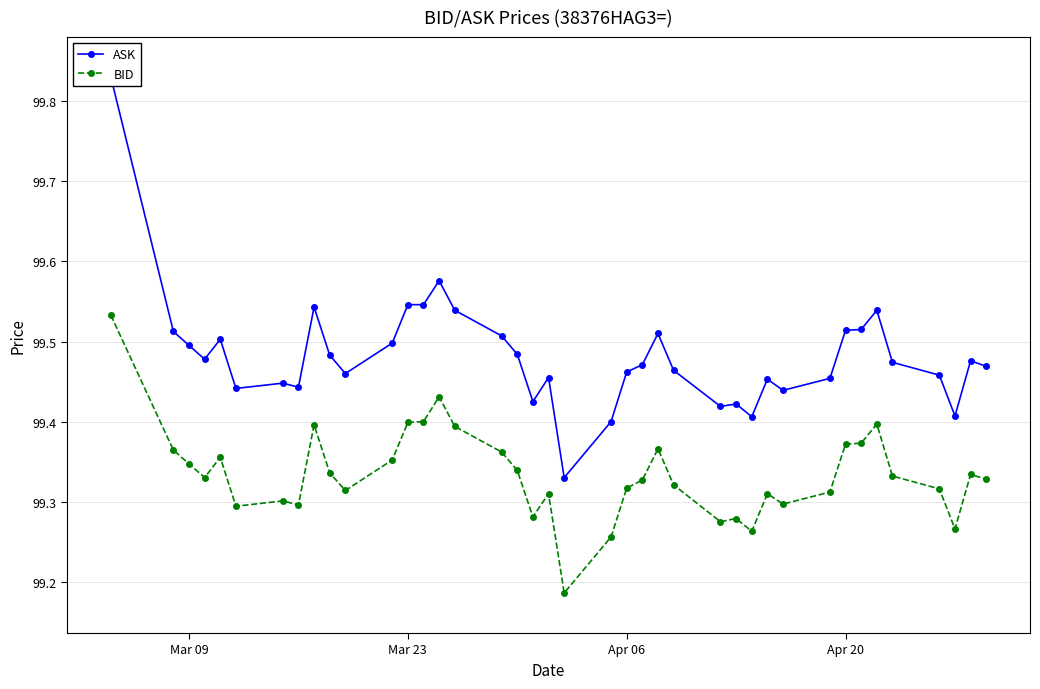

Which series has the largest range (max minus min)?

ASK